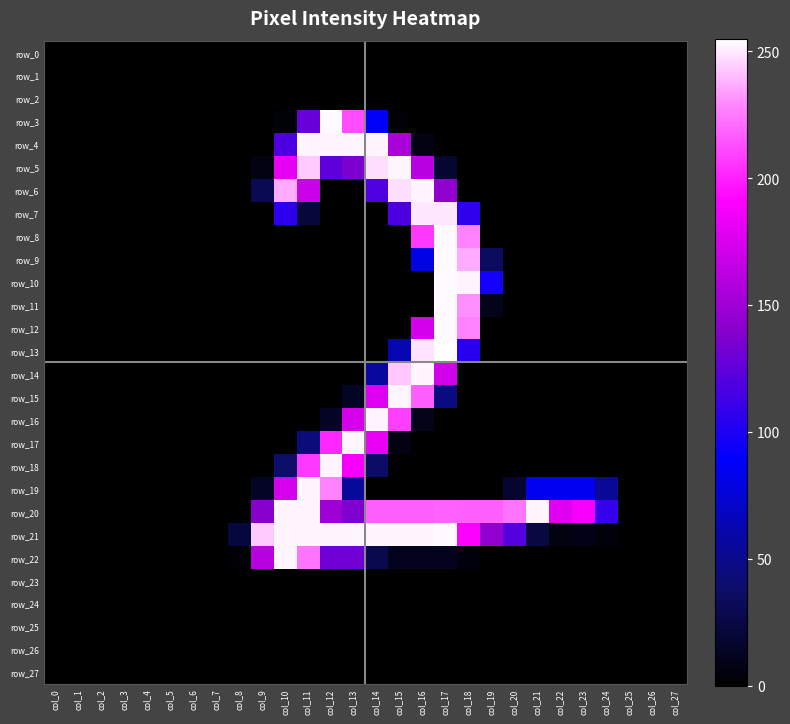

Which category has the highest value across all series?

col_17